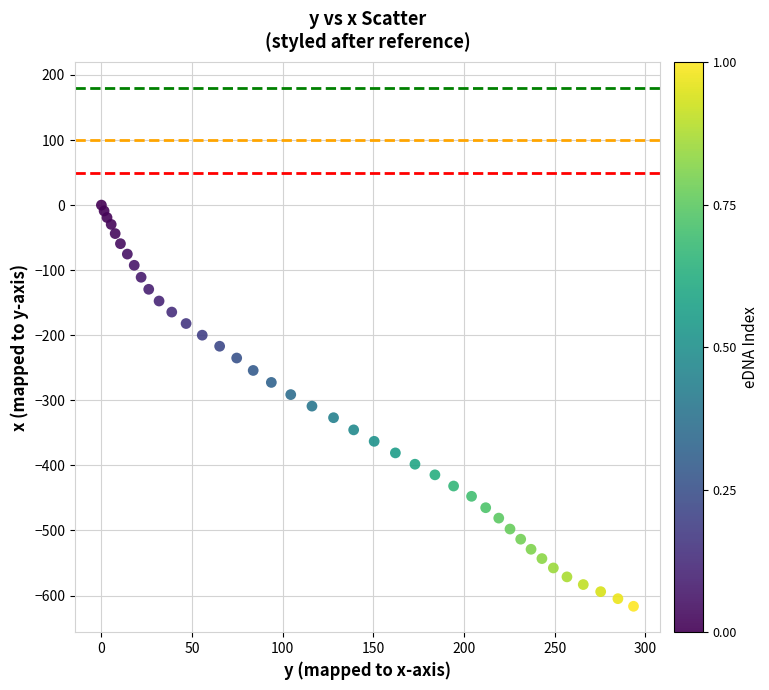

What is the range of Y values (max minus min)?

616.5